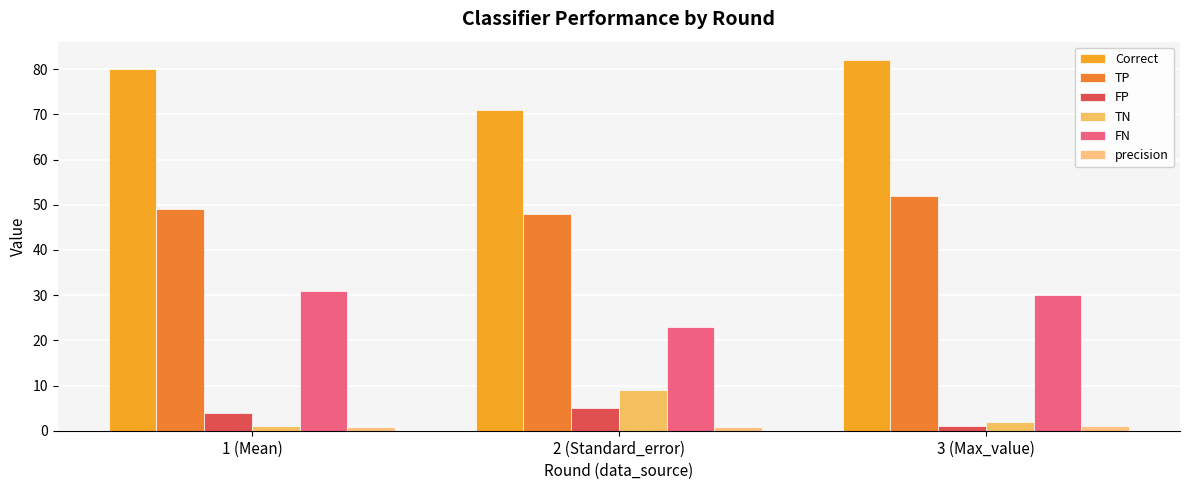

Reading left to right, list all the values displayed in this chart.

Correct: 80.0	71.0	82.0
TP: 49.0	48.0	52.0
FP: 4.0	5.0	1.0
TN: 1.0	9.0	2.0
FN: 31.0	23.0	30.0
precision: 0.9	0.8	1.0